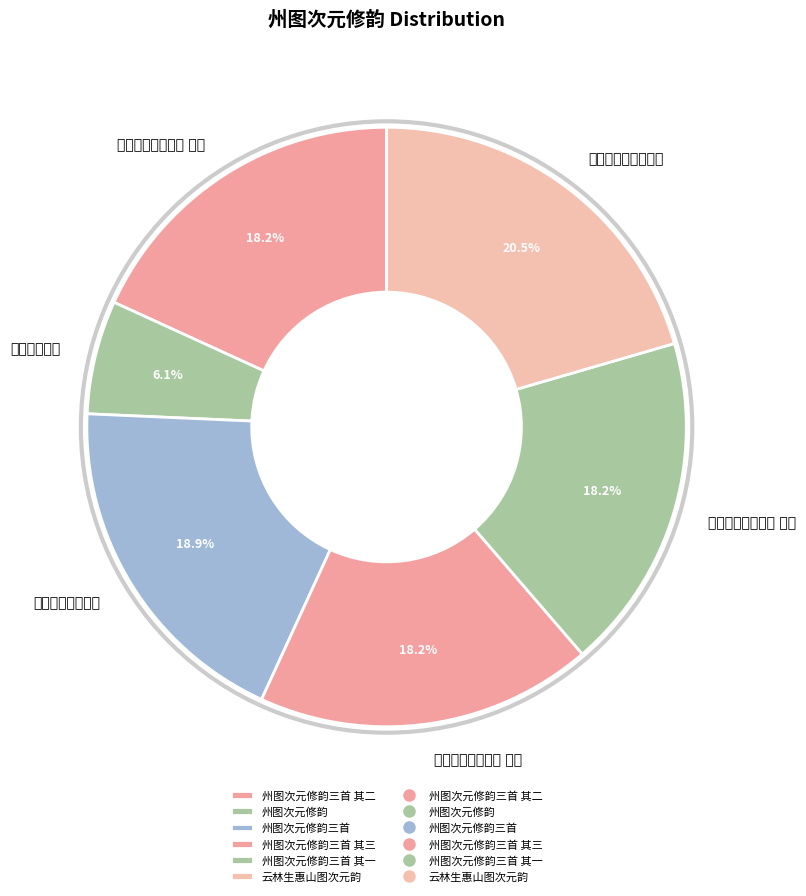

What percentage is the 州图次元修韵三首 其三 slice, to the nearest percent?

18%